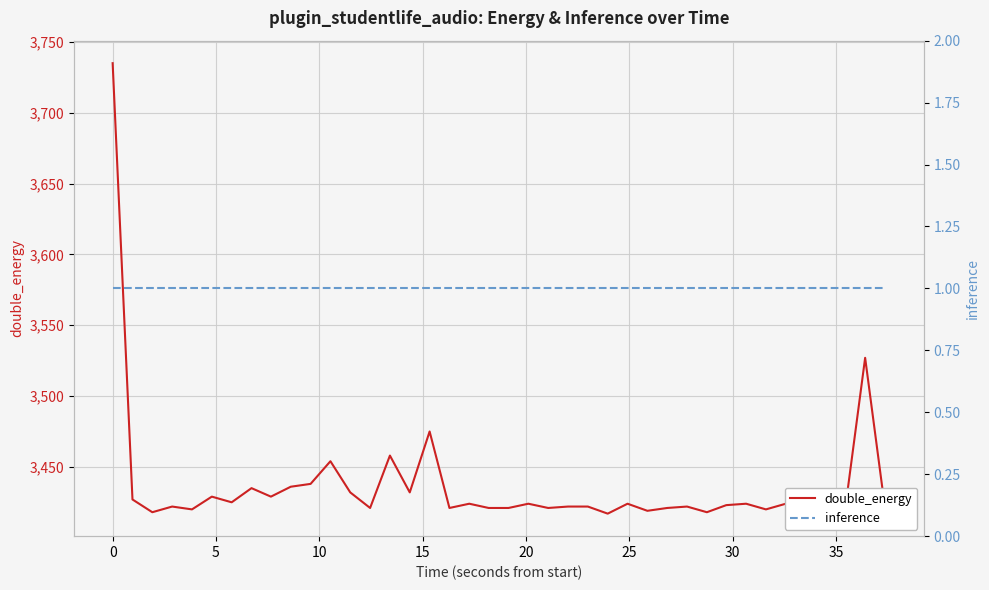

True or false: inference and double_energy intersect in this chart.

False